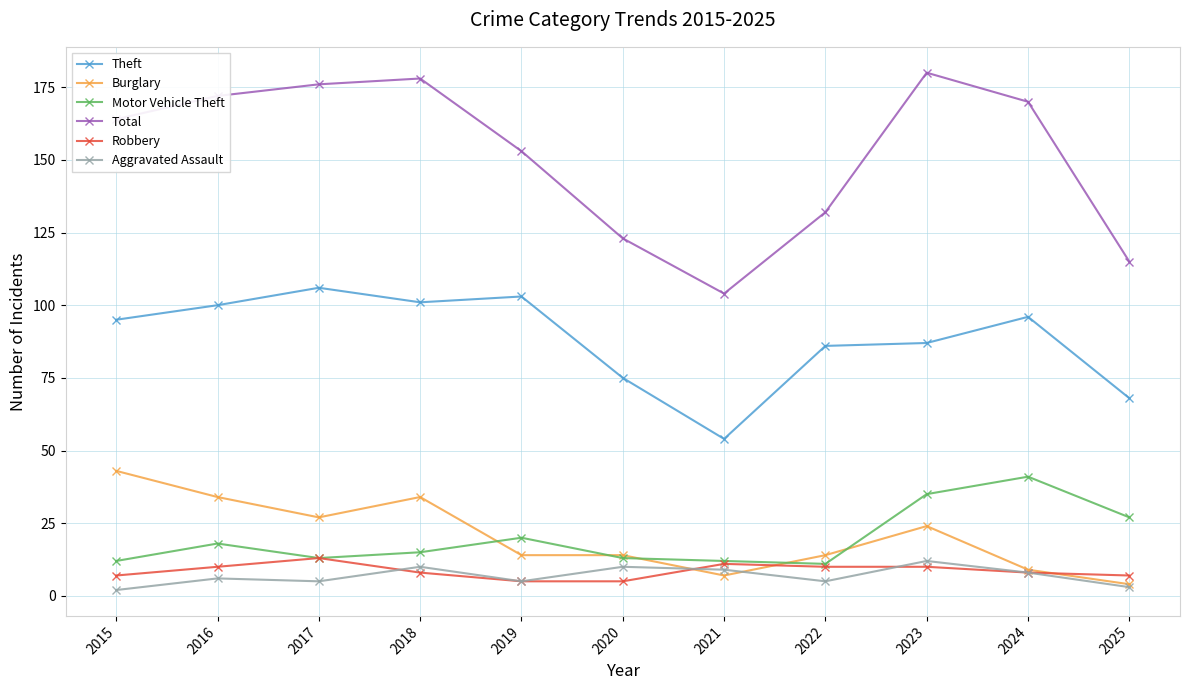

Does the chart display data point markers on the line(s)?

Yes